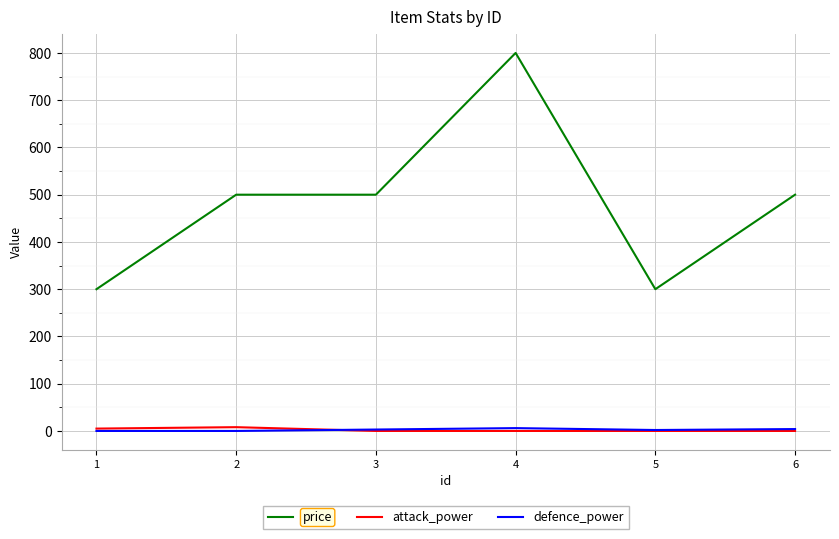

What is the greatest value displayed?

800